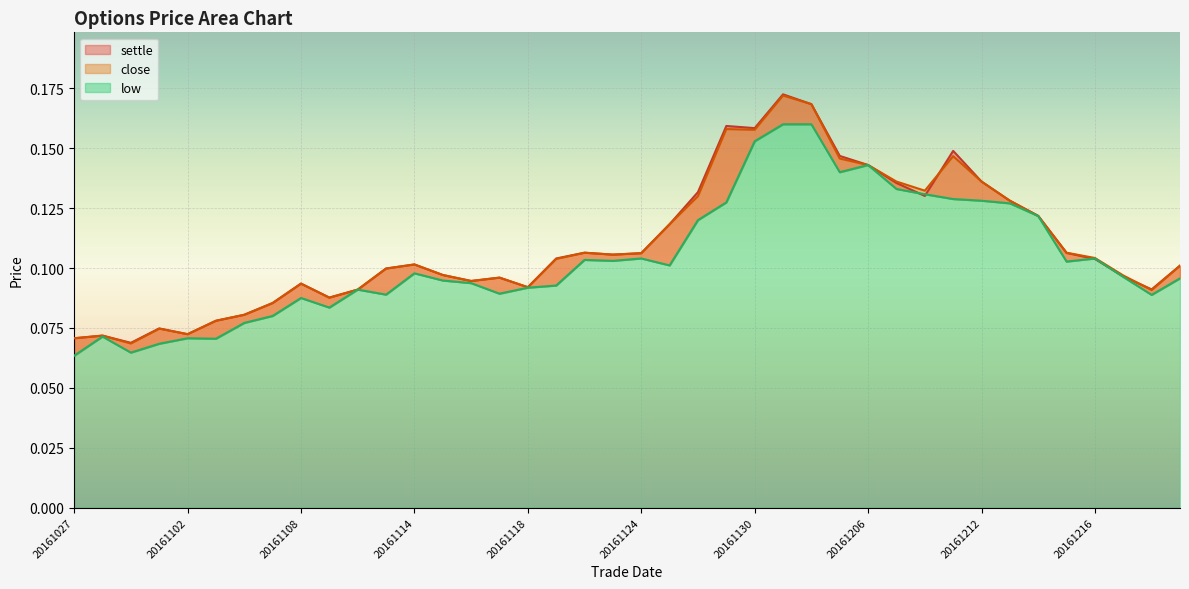

In low, how many points are lower than both neighbors (excluding endpoints)?

10